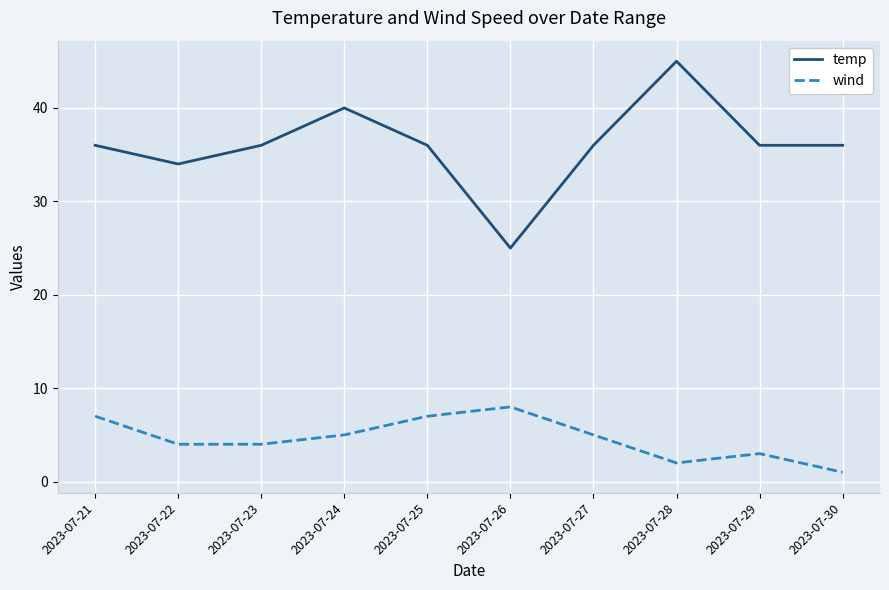

What is the minimum value for temp?

25